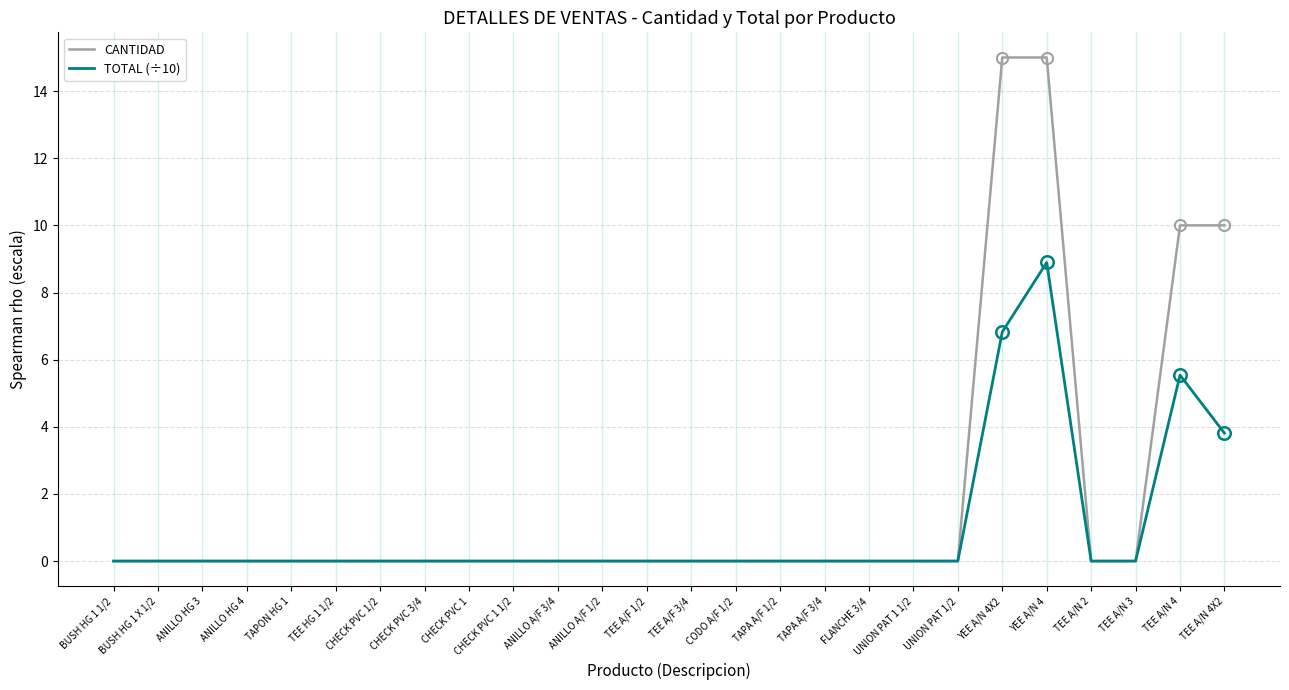

Reading left to right, transcribe all the data shown in this chart.

CANTIDAD: 0.0	0.0	0.0	0.0	0.0	0.0	0.0	0.0	0.0	0.0	0.0	0.0	0.0	0.0	0.0	0.0	0.0	0.0	0.0	0.0	15.0	15.0	0.0	0.0	10.0	10.0
TOTAL (÷10): 0.0	0.0	0.0	0.0	0.0	0.0	0.0	0.0	0.0	0.0	0.0	0.0	0.0	0.0	0.0	0.0	0.0	0.0	0.0	0.0	6.8	8.9	0.0	0.0	5.5	3.8